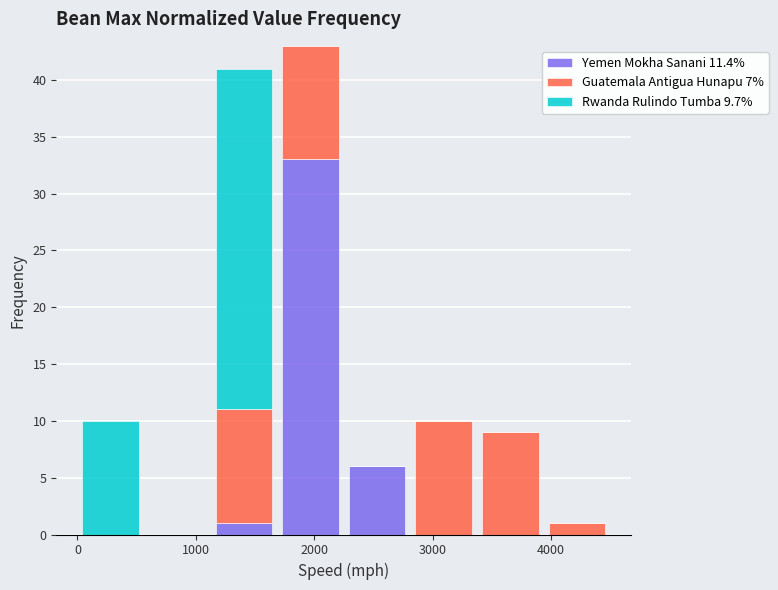

What is the total height of the stacked bar covering 3900 to 4500 on the x-axis? Neither the bar edges nor the heights are printed on the chart, so give them approximately, as read against the axes.

1